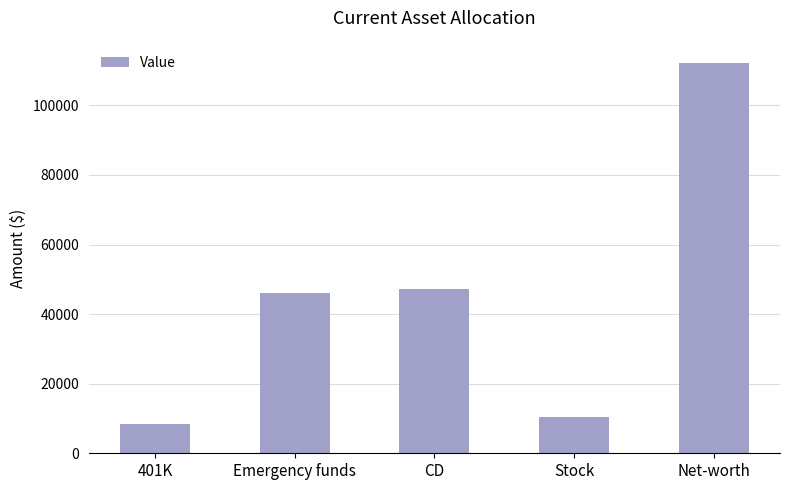

What is the sum of all values?

224400